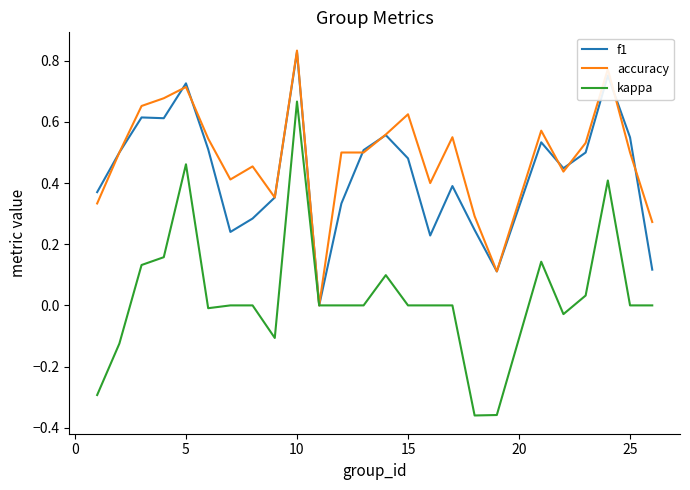

Which series has the largest range (max minus min)?

kappa